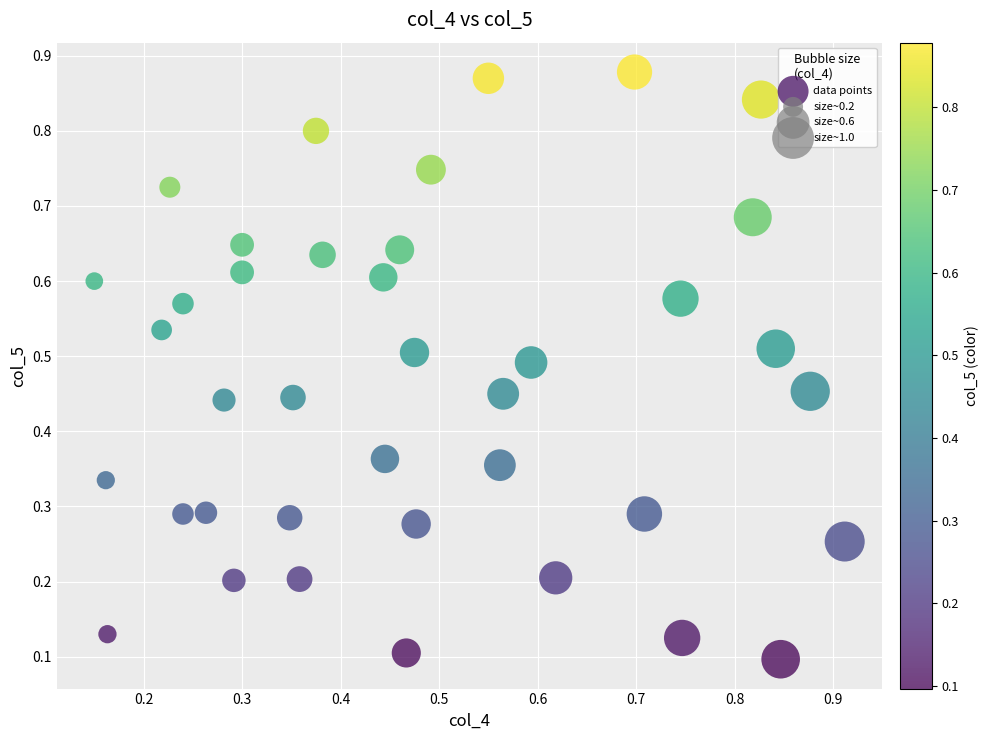

How many points are shown in the scatter plot?

39